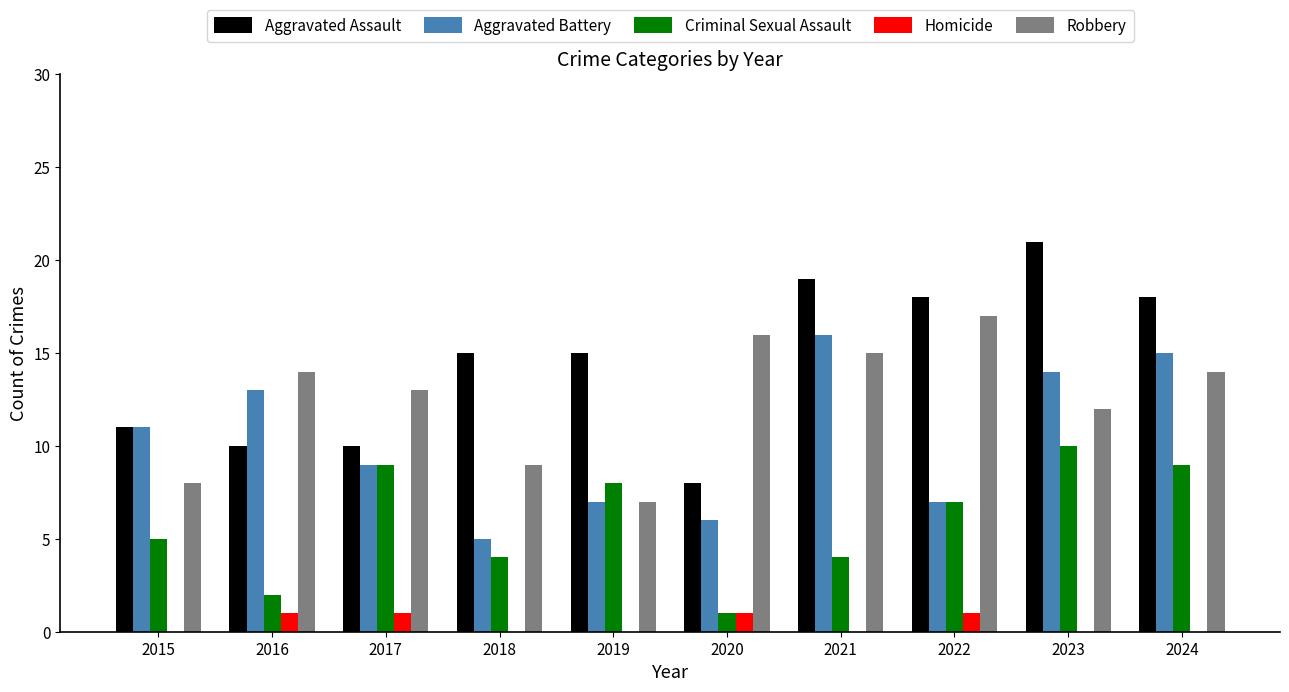

What is the maximum value shown in the chart?

21